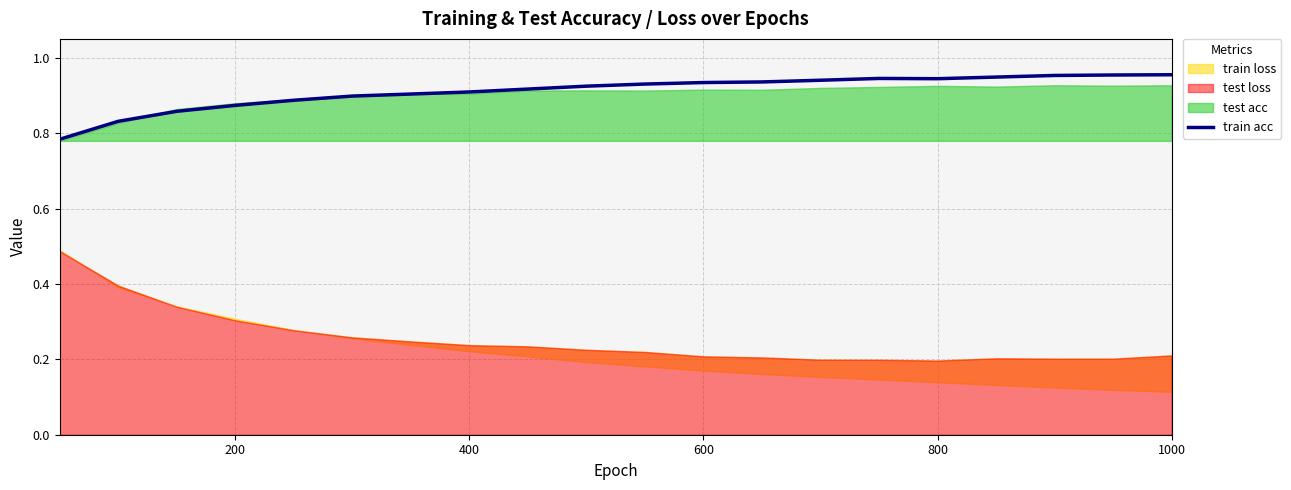

What is the average value?

0.9